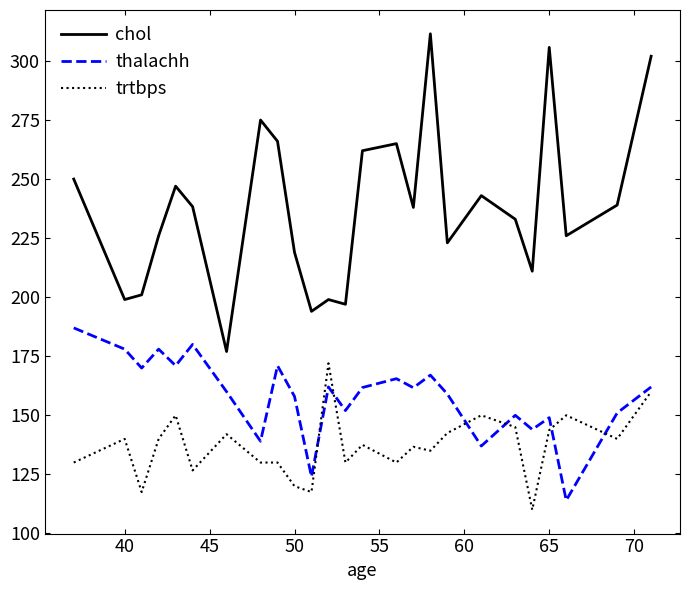

How many lines are shown in the chart?

3